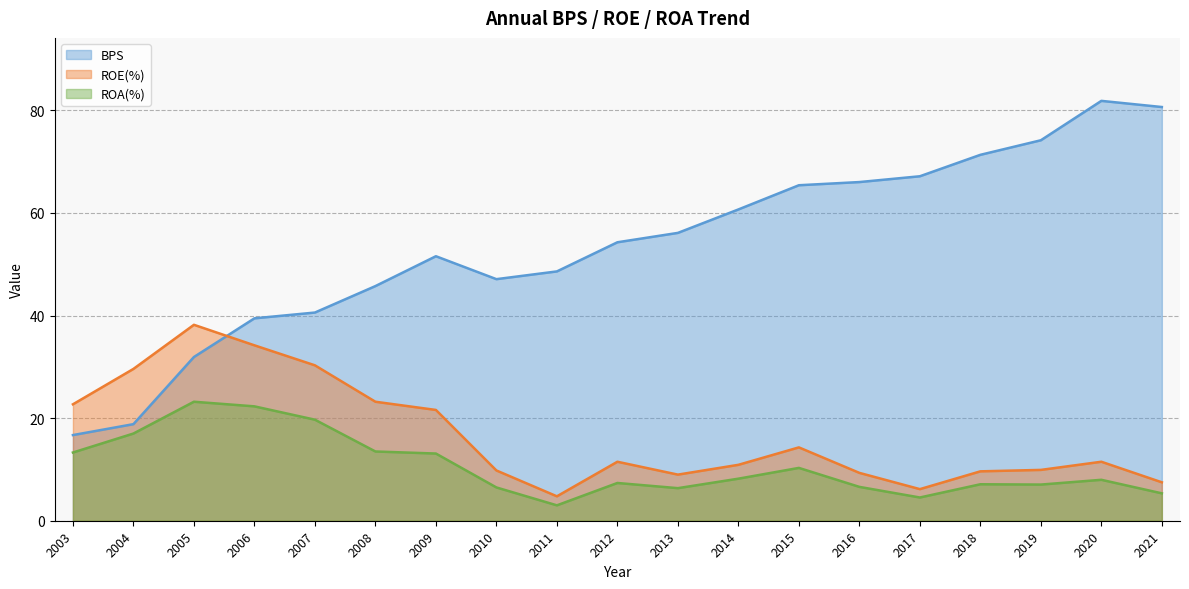

Reading left to right, list all the values displayed in this chart.

BPS: 16.7	18.8	31.9	39.5	40.6	45.8	51.6	47.1	48.6	54.3	56.1	60.7	65.4	66.0	67.2	71.3	74.2	81.9	80.7
ROE(%): 22.7	29.6	38.2	34.2	30.3	23.2	21.6	9.8	4.8	11.5	9.0	10.9	14.3	9.3	6.2	9.6	9.9	11.5	7.5
ROA(%): 13.3	17.0	23.2	22.3	19.7	13.5	13.1	6.5	3.0	7.4	6.3	8.2	10.3	6.6	4.5	7.1	7.0	8.0	5.3